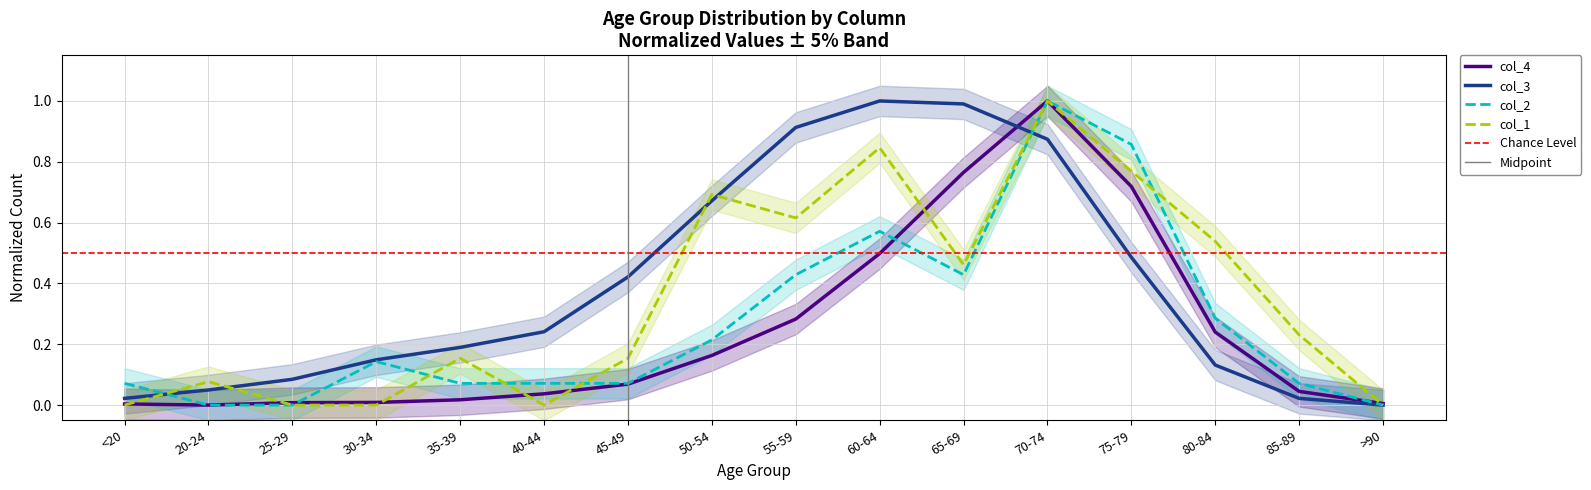

How many lines are shown in the chart?

4